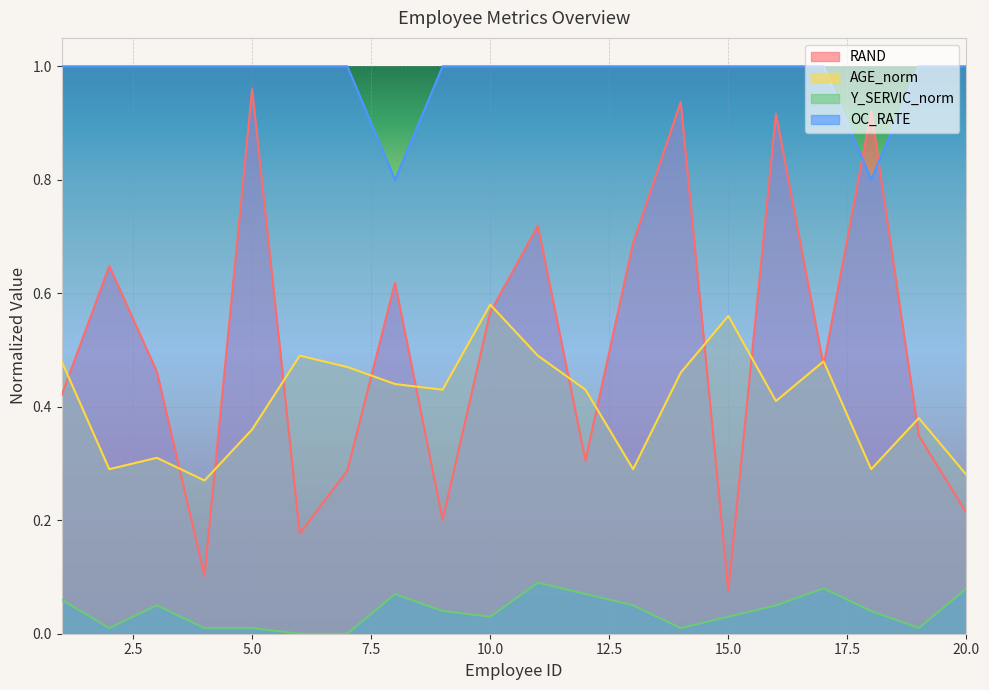

Read the AGE_norm value at 9.

0.4